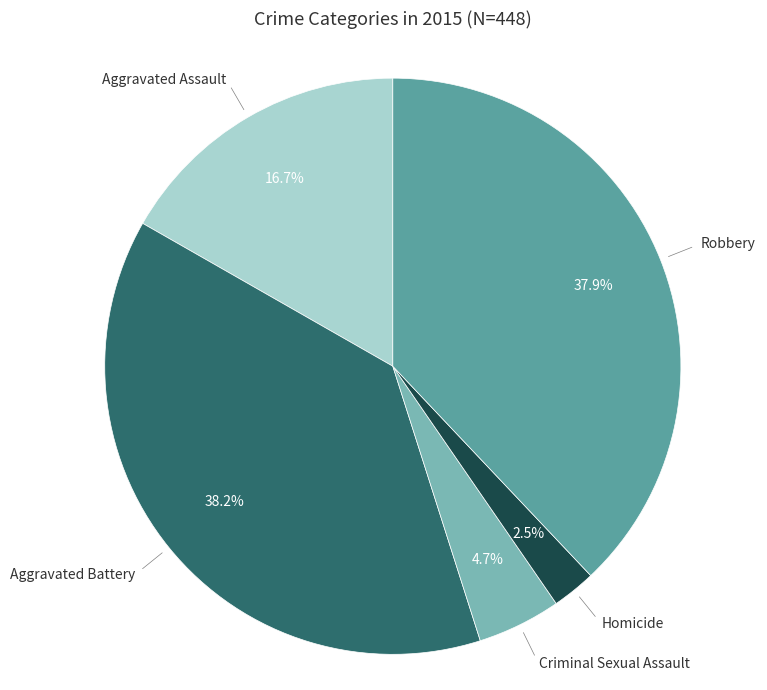

Does any single category account for the majority?

No